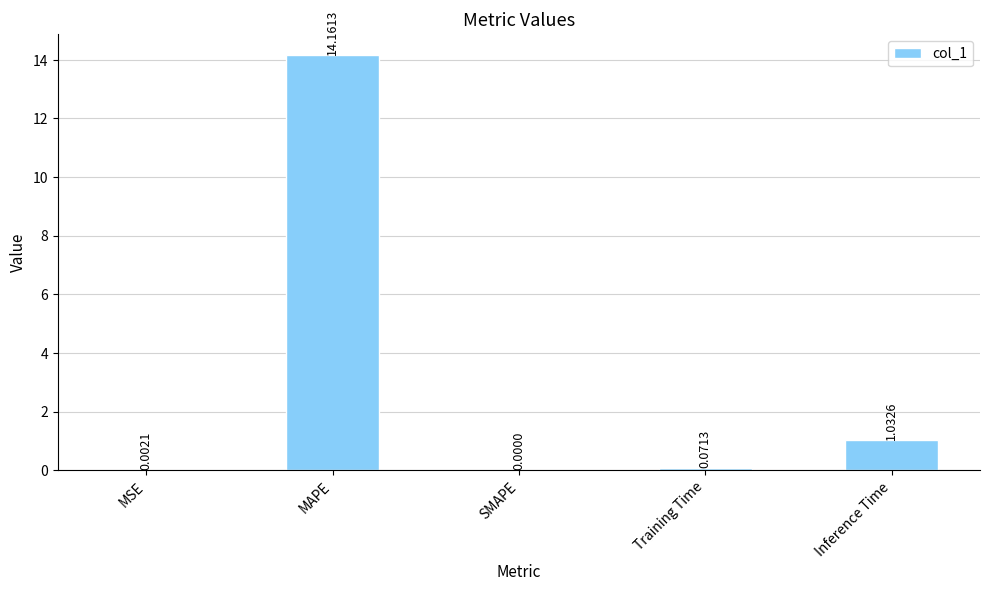

What is the difference between the values at SMAPE and MAPE?

14.2